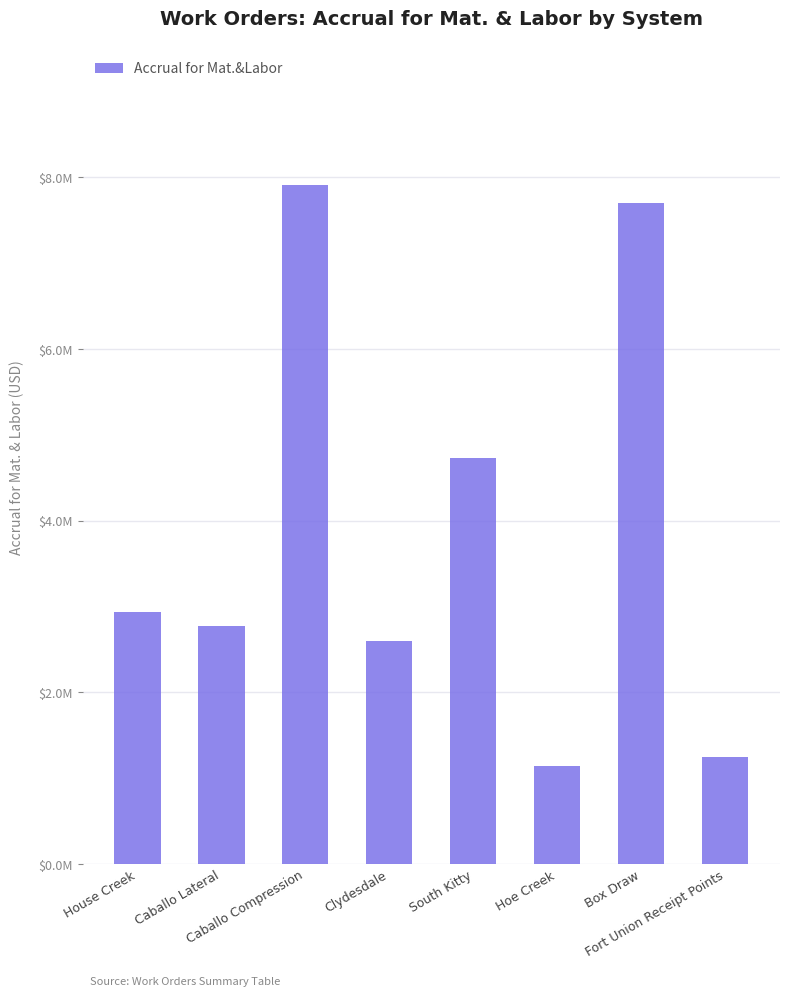

Reading left to right, extract all data points from this chart.

2938153.9	2772884.7	7908830.3	2593569.9	4733821.1	1138156.6	7703231.5	1247609.4